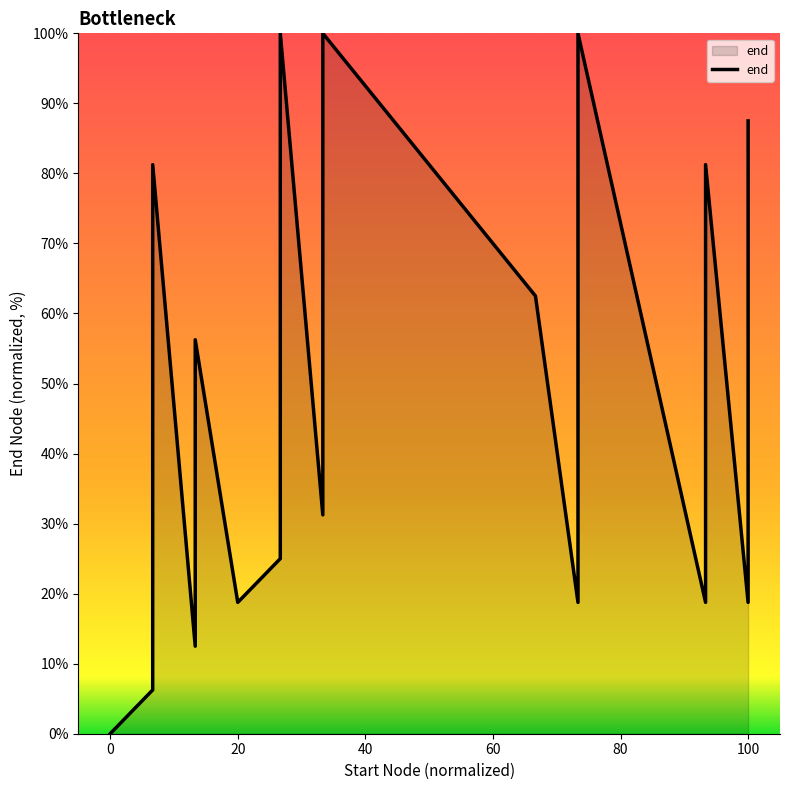

What is the difference between the second highest and minimum values?

100.0